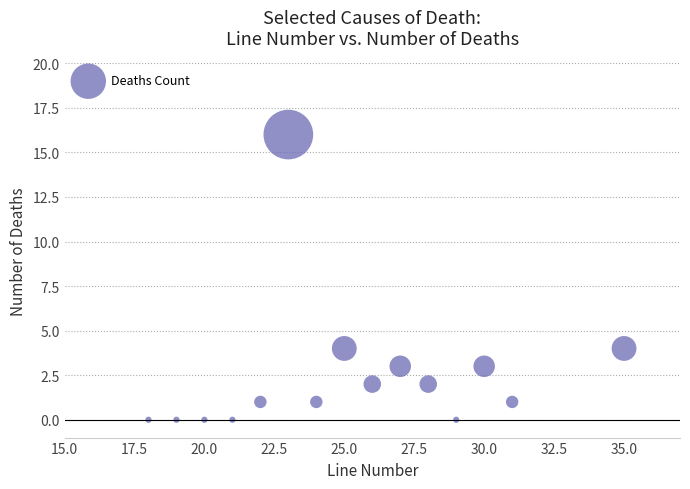

What is the range of Y values (max minus min)?

16